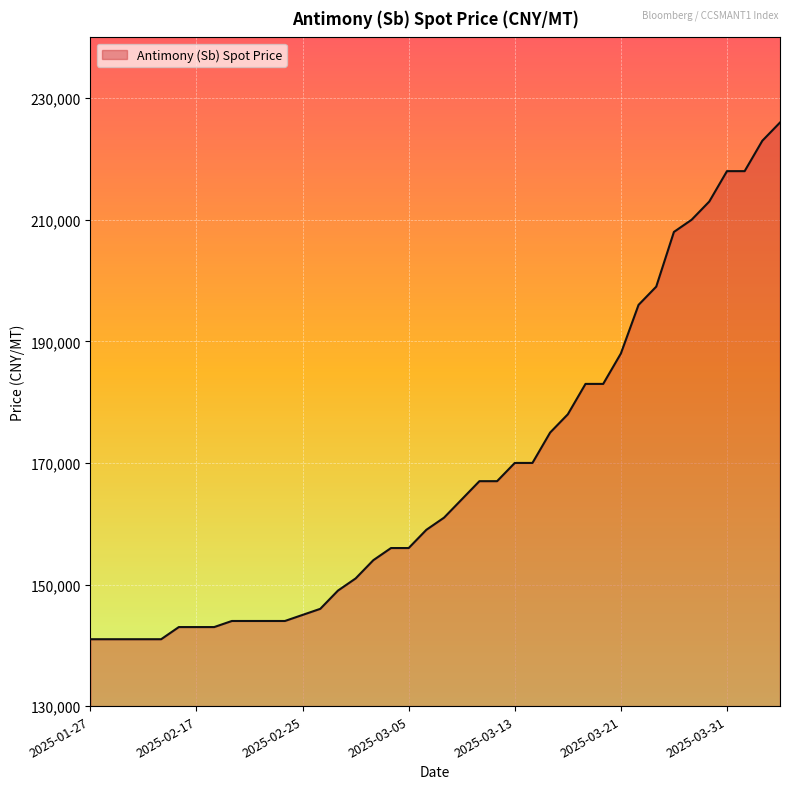

How many lines are shown in the chart?

1